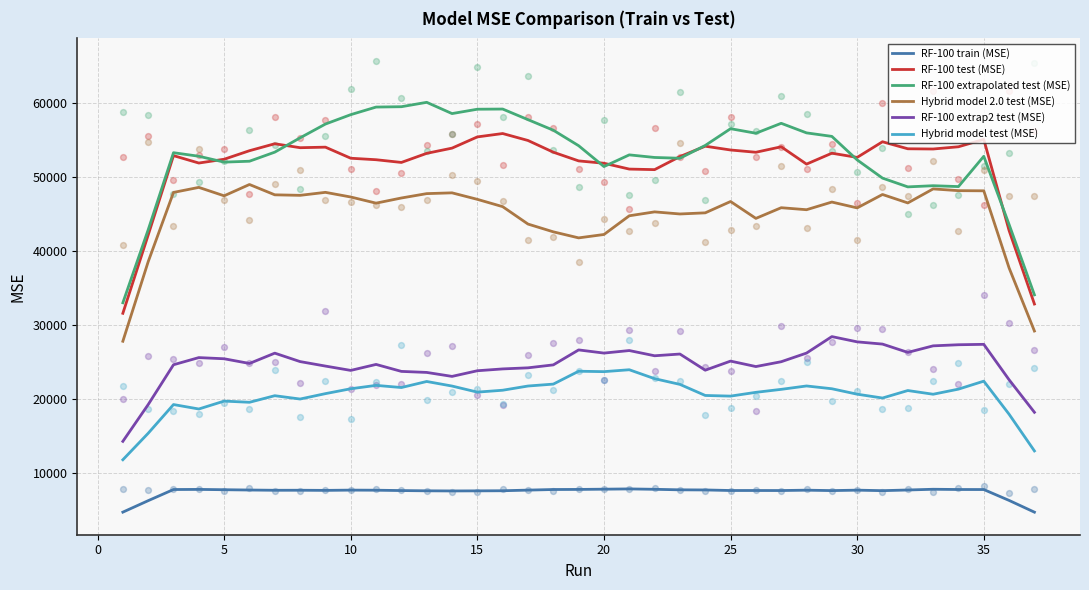

True or false: RF-100 extrap2 test (MSE) and RF-100 extrapolated test (MSE) intersect in this chart.

False